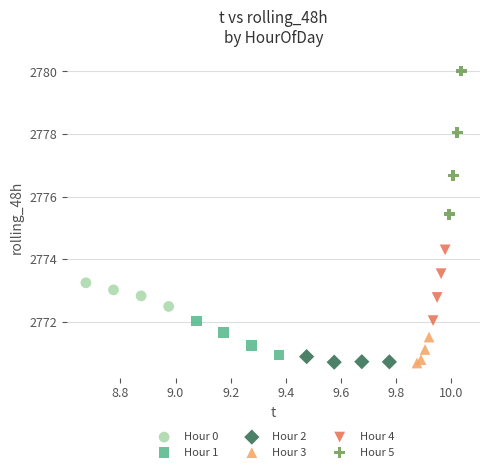

Which series contains the highest Y value?

Hour 5